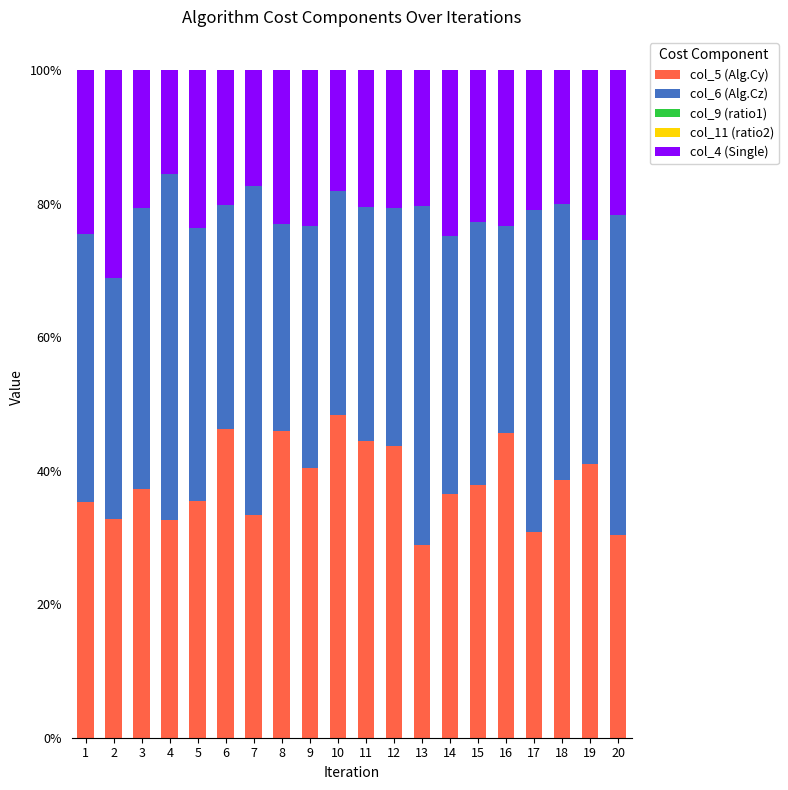

The col_5 (Alg.Cy) series shows 67.0 at 9. True or false?

False